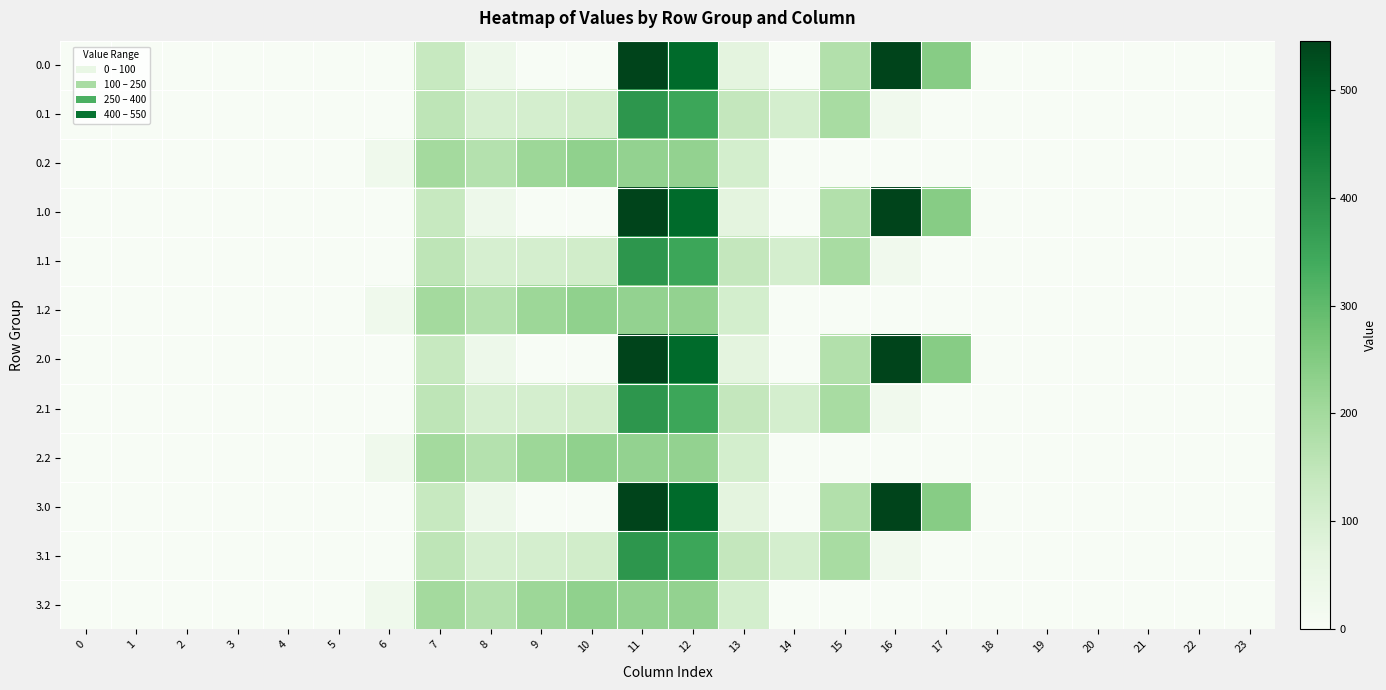

Rank the series at 11 from highest to lowest value.

0.0, 1.0, 2.0, 3.0, 0.1, 1.1, 2.1, 3.1, 0.2, 1.2, 2.2, 3.2